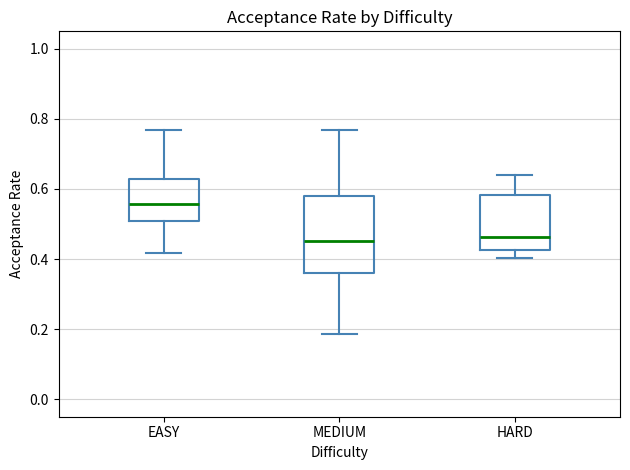

Reading left to right, read every box against the y-axis: the position of its median line, the range the box covers, and the ends of its whiskers. The values are not printed on the chart, so give them approximately, as read against the axis.

EASY: median 0.56, box 0.50 to 0.62, whiskers 0.42 to 0.76
MEDIUM: median 0.46, box 0.36 to 0.58, whiskers 0.18 to 0.76
HARD: median 0.46, box 0.42 to 0.58, whiskers 0.40 to 0.64